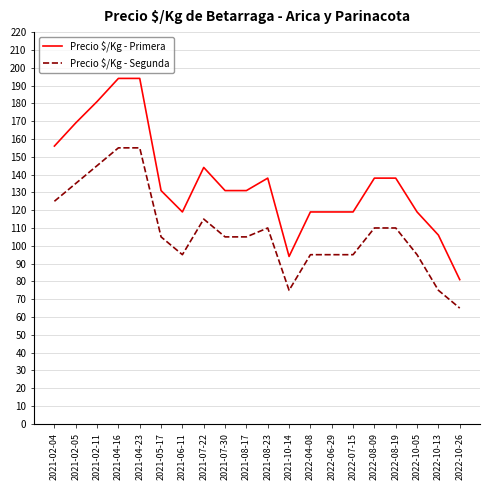

Reading right to left, extract all data points from this chart.

Precio $/Kg - Primera: 81	106	119	138	138	119	119	119	94	138	131	131	144	119	131	194	194	181	169	156
Precio $/Kg - Segunda: 65	75	95	110	110	95	95	95	75	110	105	105	115	95	105	155	155	145	135	125